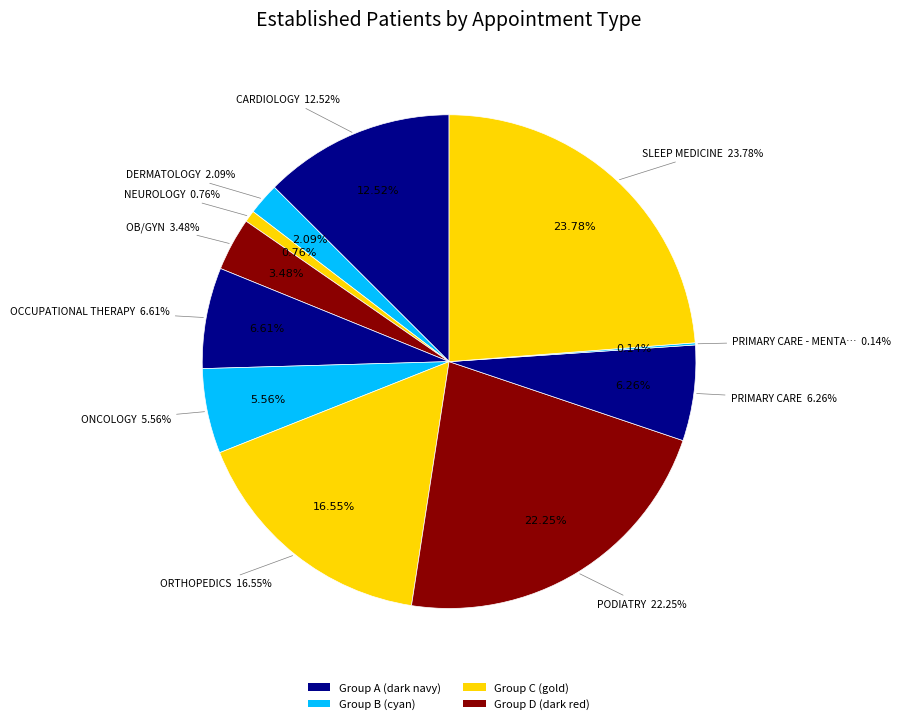

How many segments does this pie chart have?

11